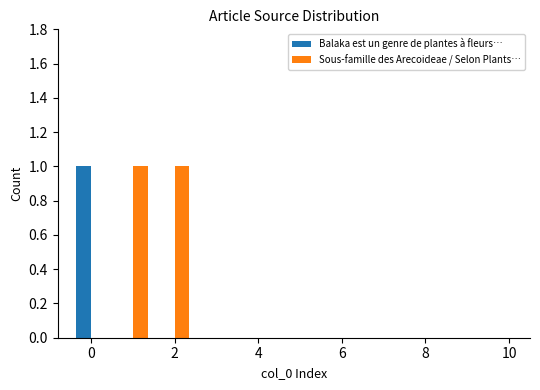

Which series has the largest total across all categories?

Sous-famille des Arecoideae / Selon Plants…